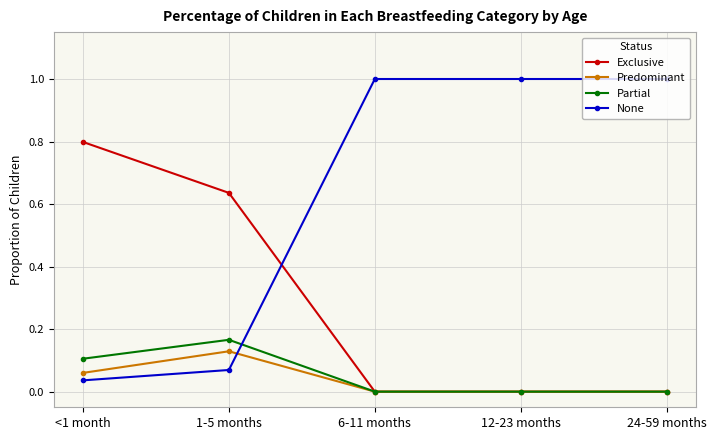

What is the greatest value displayed?

1.0